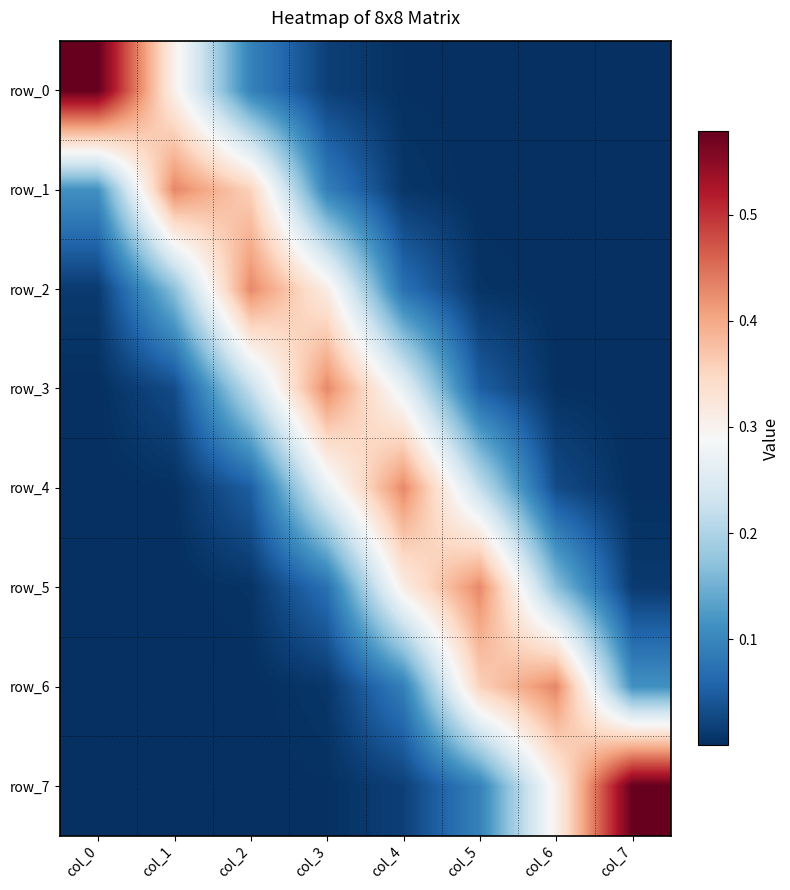

How many data points does each series have?

8